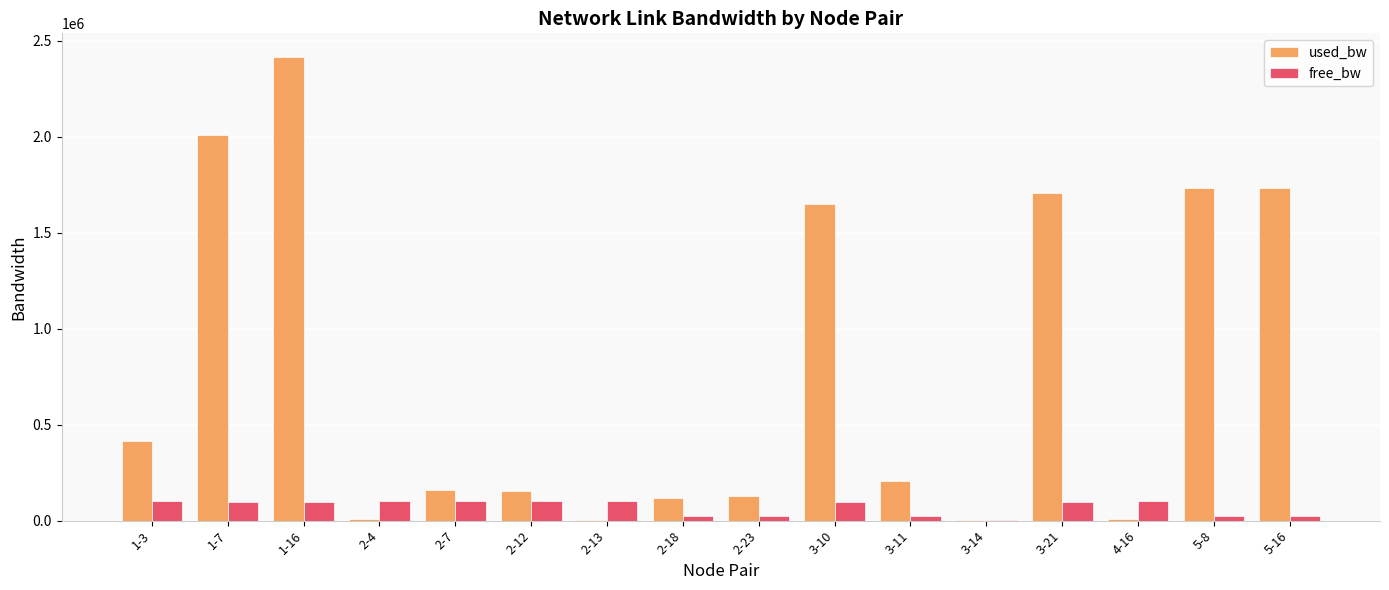

Which label corresponds to the largest value in the chart?

1-16